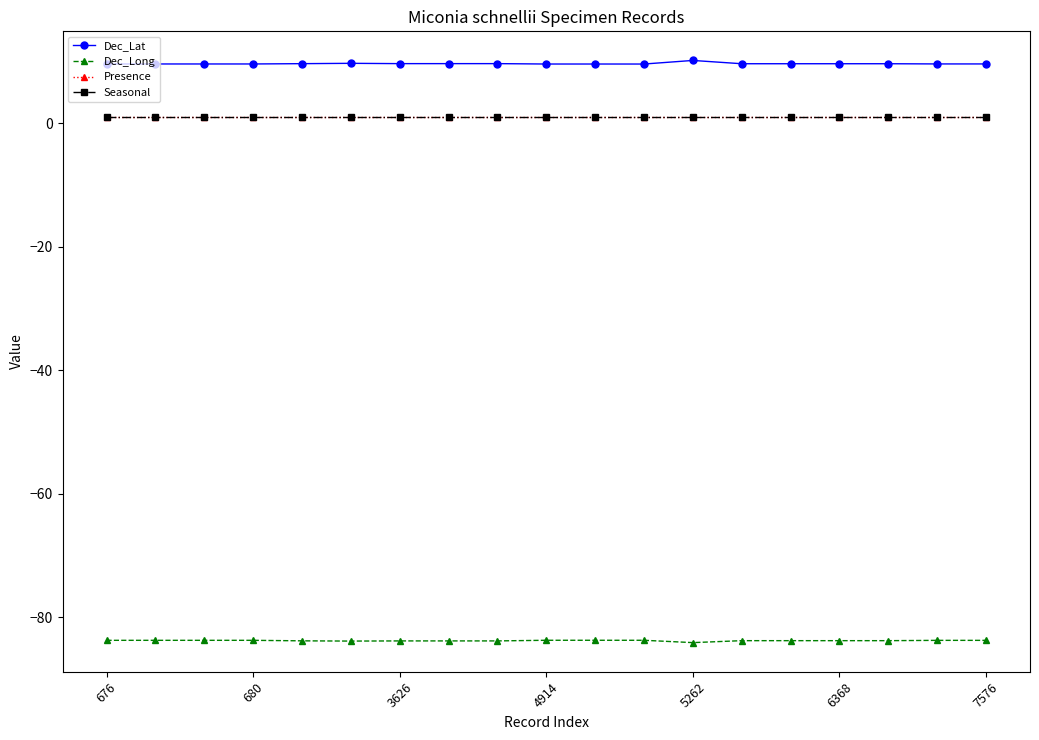

Is this an area chart (filled region under the line)?

No